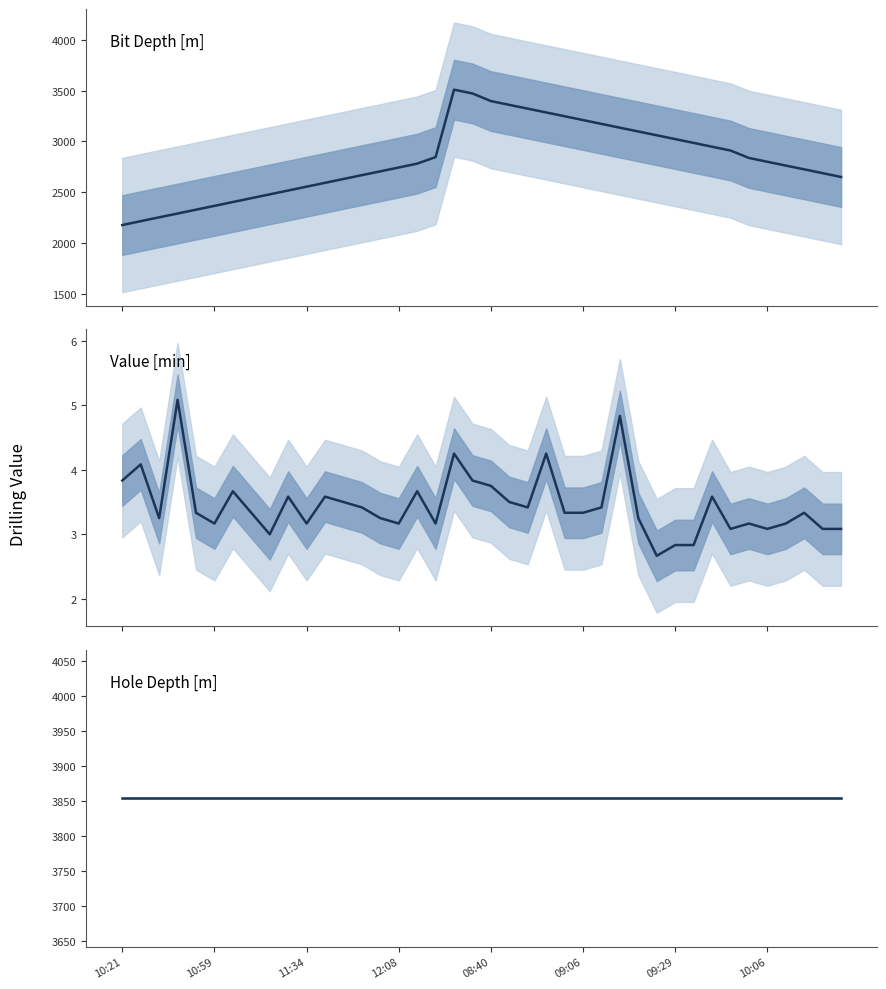

How many lines are shown in the chart?

3